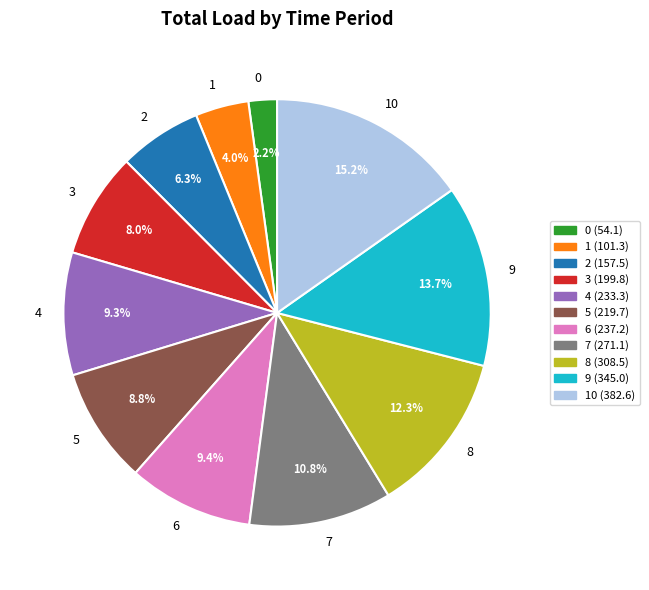

To the nearest percent, what is the difference between the 1 and 4 slice percentages?

5%